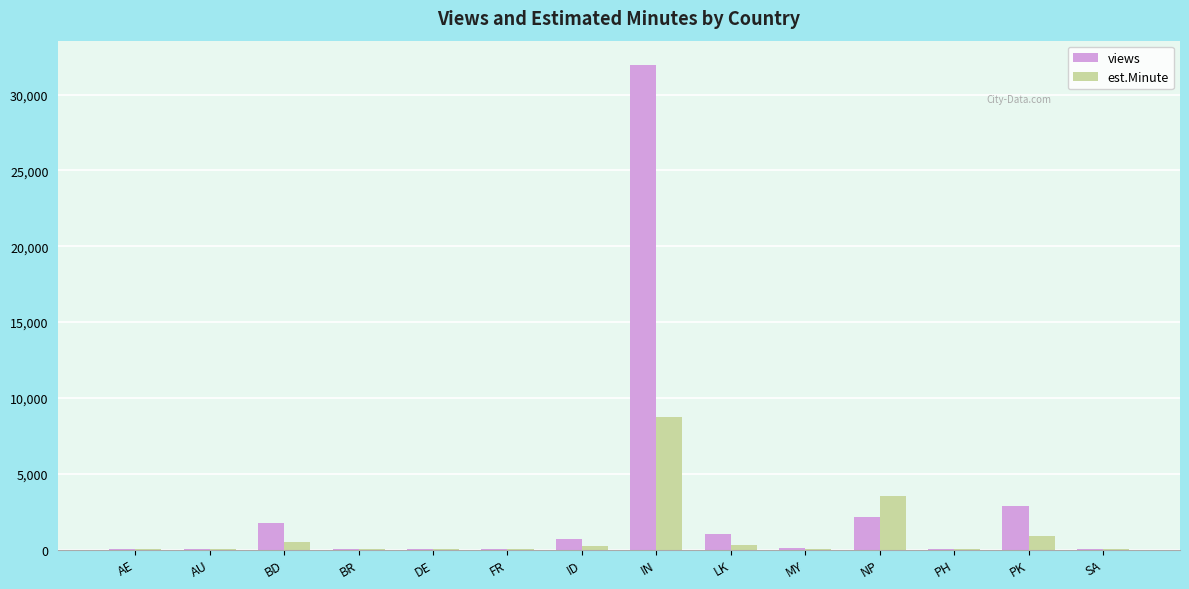

Which series changed the most between ID and PH?

views